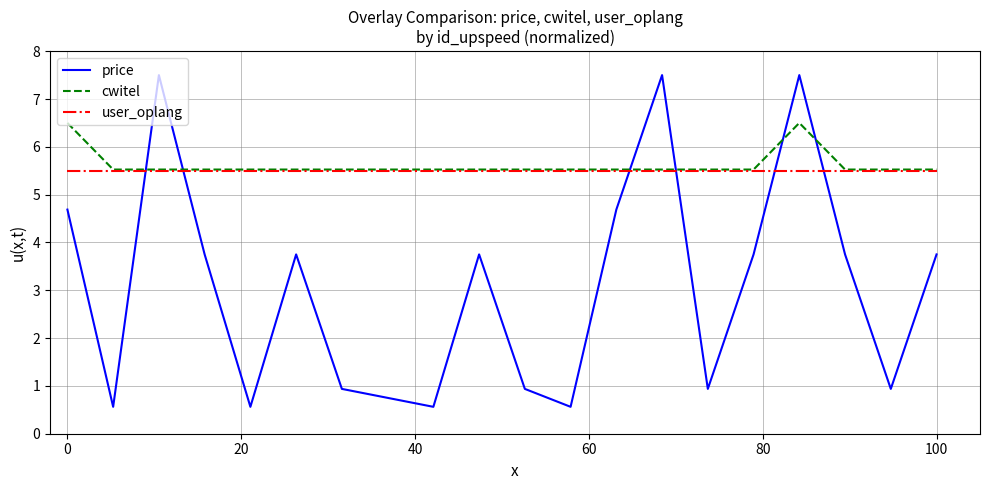

Rank the series by their maximum value, from highest to lowest.

price, cwitel, user_oplang